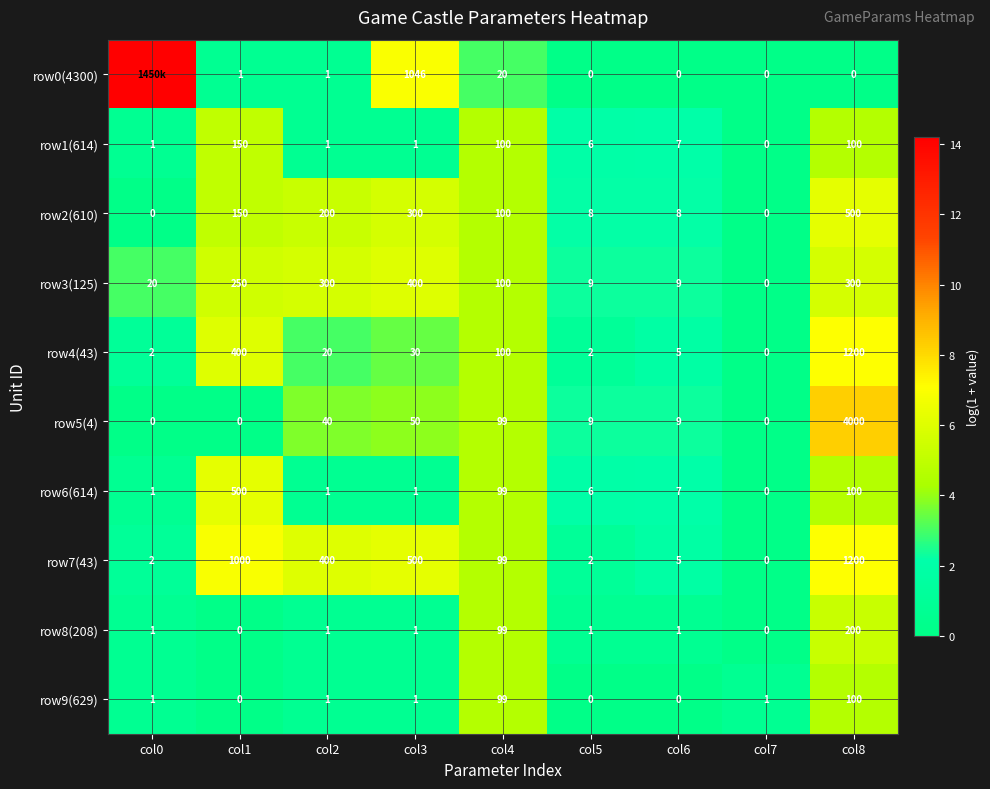

What is the sum of all row7(43) values?

34.8